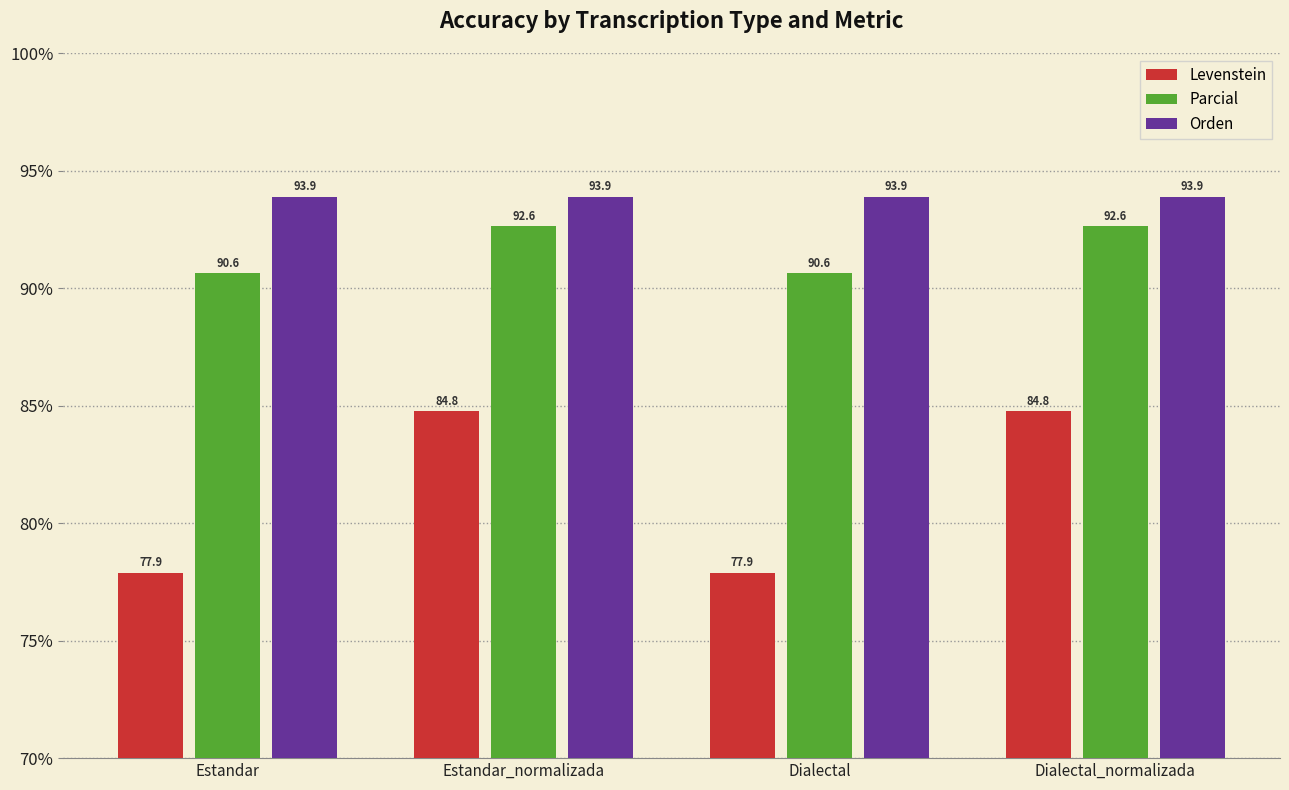

Which series has the widest spread of values?

Levenstein